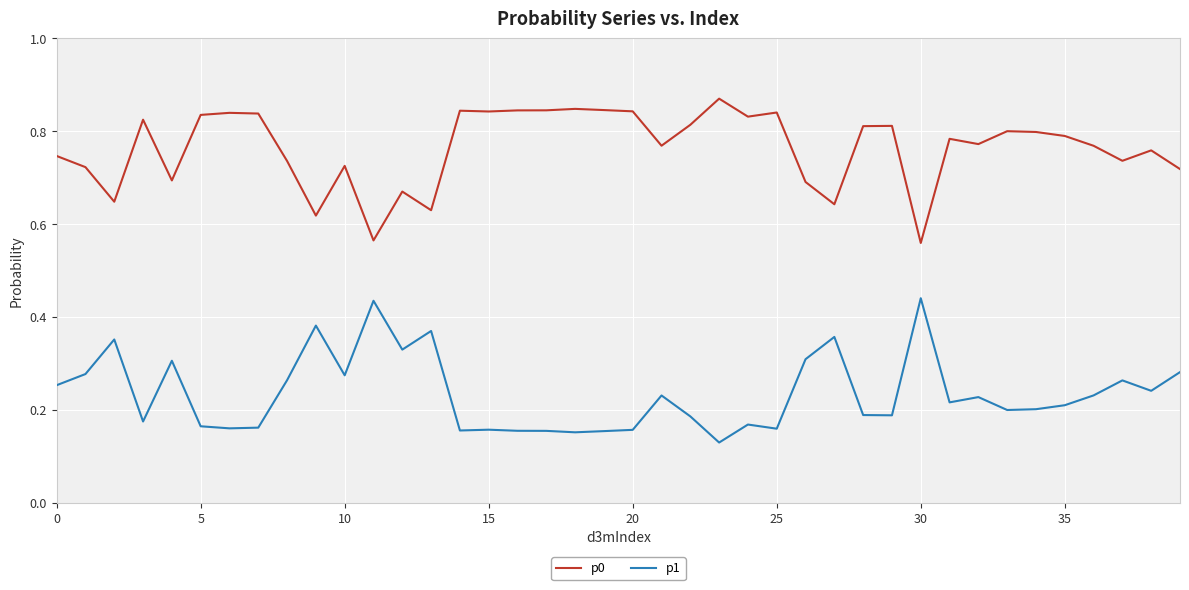

True or false: p1 and p0 intersect in this chart.

False